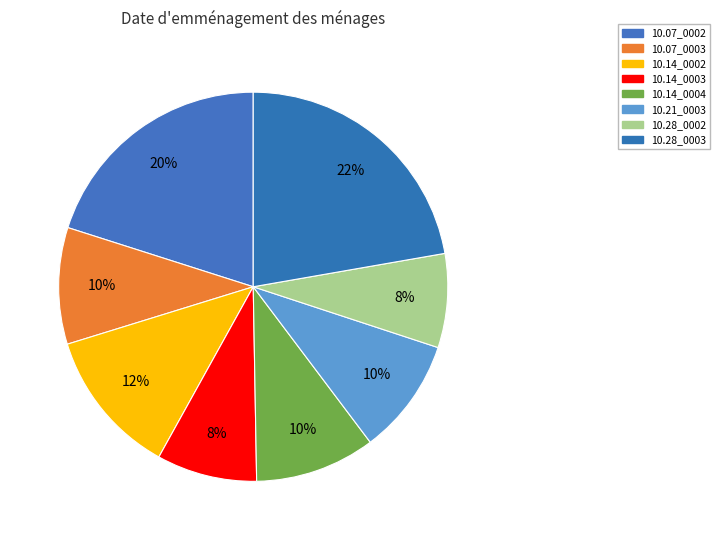

Count the number of slices in the pie.

8